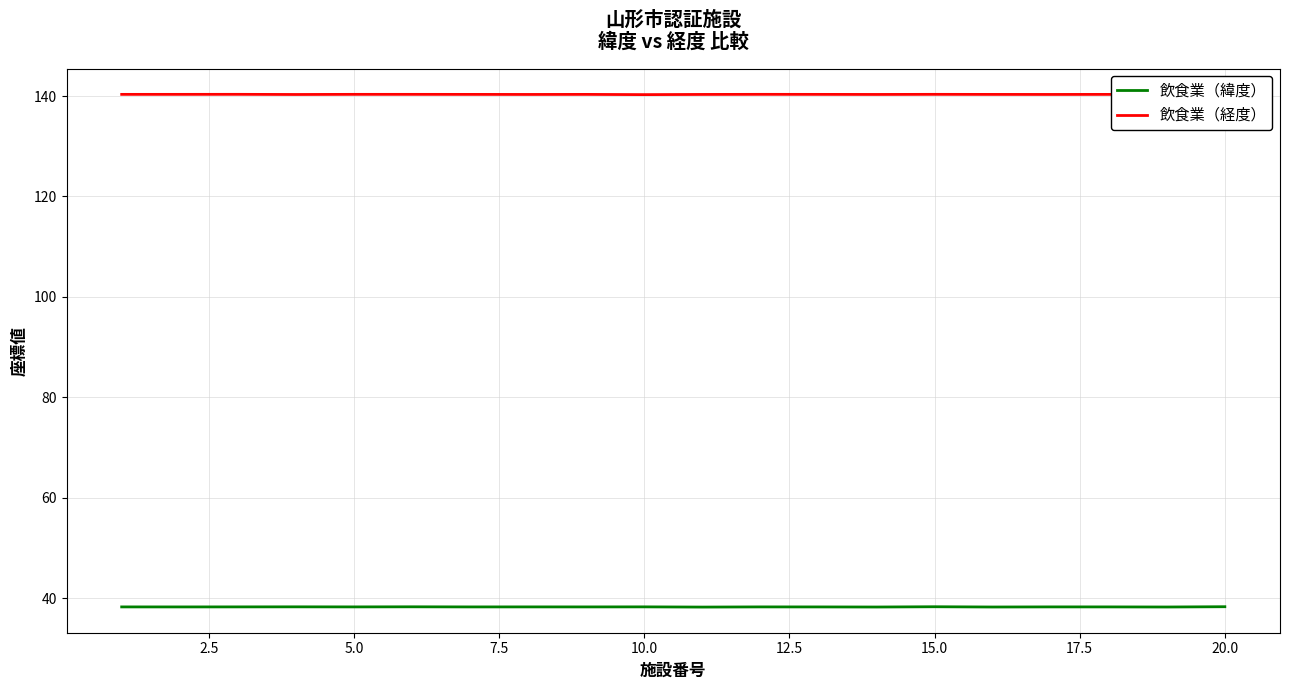

Where is the first local maximum for 飲食業（緯度）?

7.5